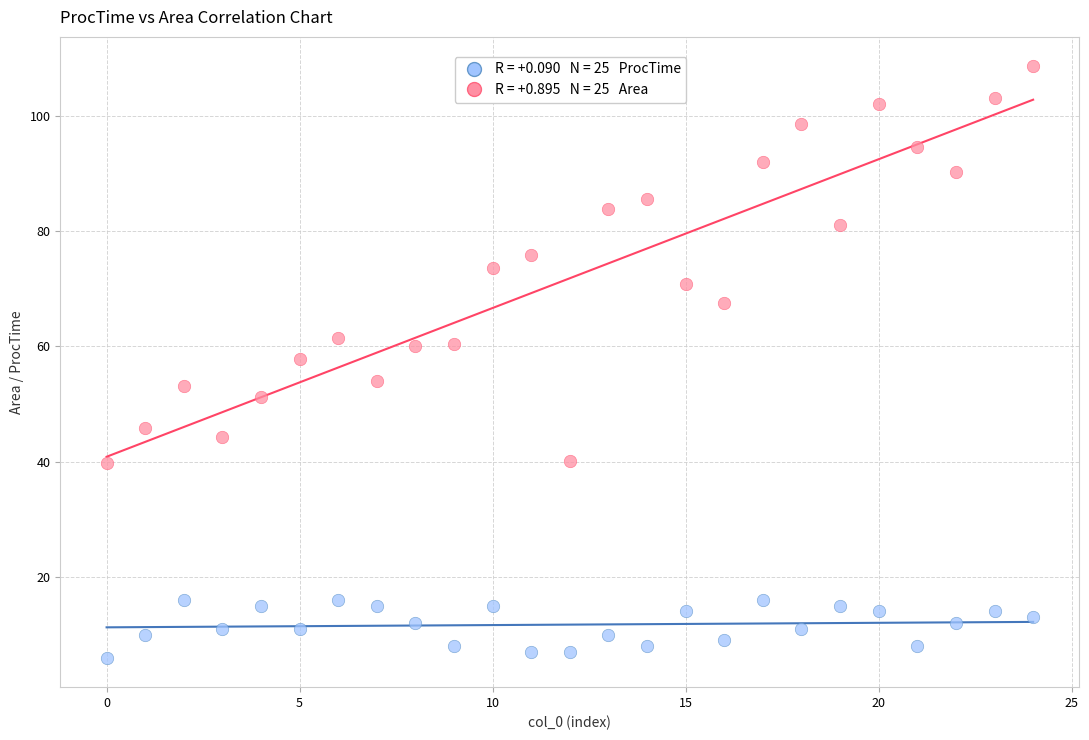

Across all data points, what is the range of Y values (max minus min)?

102.5